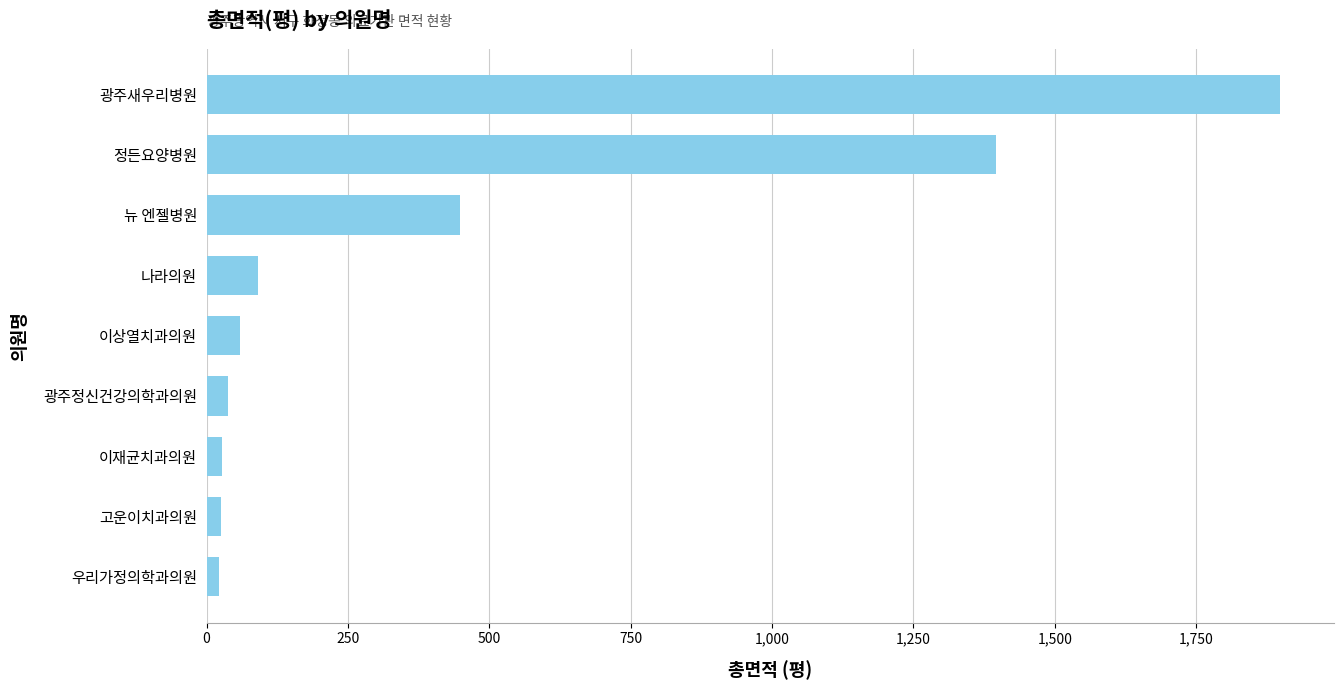

What is the label of the 5th bar from the top?

이상열치과의원